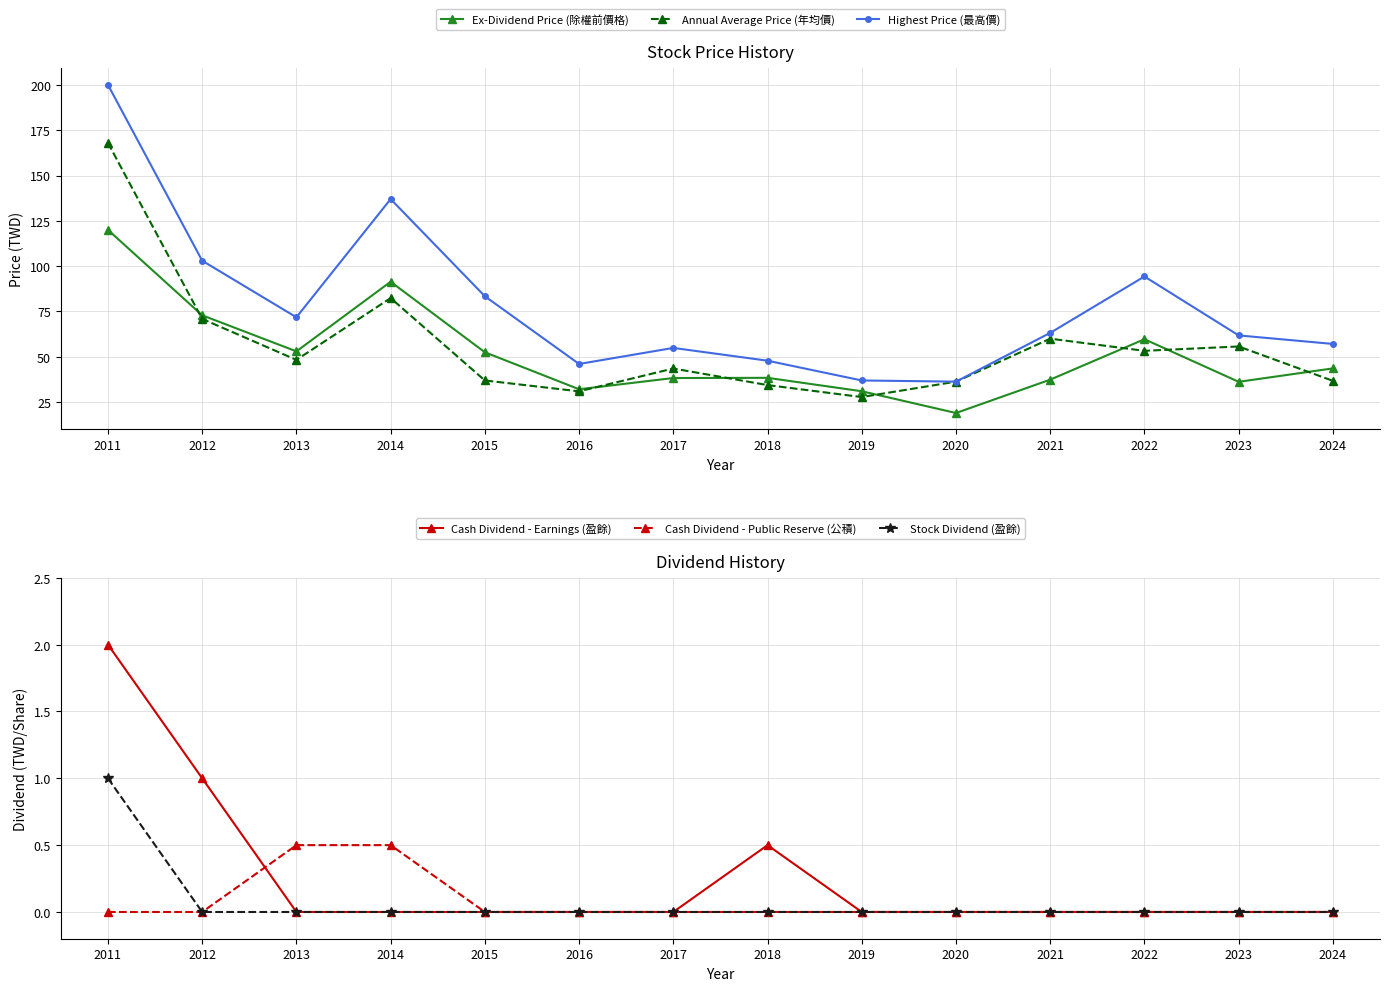

Reading left to right, list all the values displayed in this chart.

Ex-Dividend Price (除權前價格): 120.0	72.9	53.0	91.4	52.5	32.1	38.3	38.4	31.0	19.0	37.4	59.7	36.2	43.6
Annual Average Price (年均價): 168.0	70.9	48.3	82.4	37.0	30.9	43.5	34.4	27.8	36.3	60.0	53.3	55.7	36.8
Highest Price (最高價): 200.0	103.0	71.8	137.0	83.4	46.0	54.9	47.9	37.0	36.3	63.2	94.3	61.8	57.1
Cash Dividend - Earnings (盈餘): 2.0	1.0	0.0	0.0	0.0	0.0	0.0	0.5	0.0	0.0	0.0	0.0	0.0	0.0
Cash Dividend - Public Reserve (公積): 0.0	0.0	0.5	0.5	0.0	0.0	0.0	0.0	0.0	0.0	0.0	0.0	0.0	0.0
Stock Dividend (盈餘): 1.0	0.0	0.0	0.0	0.0	0.0	0.0	0.0	0.0	0.0	0.0	0.0	0.0	0.0